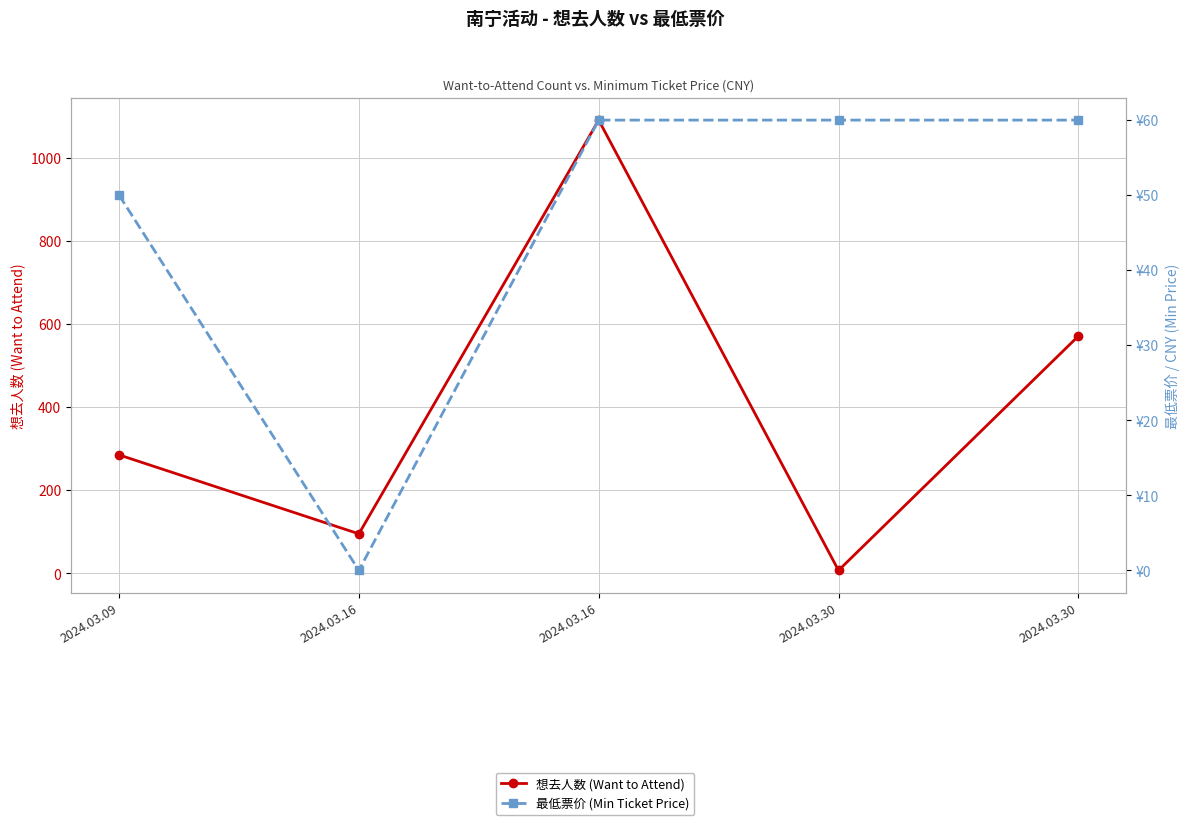

At how many categories does at least one series exceed 1090?

1